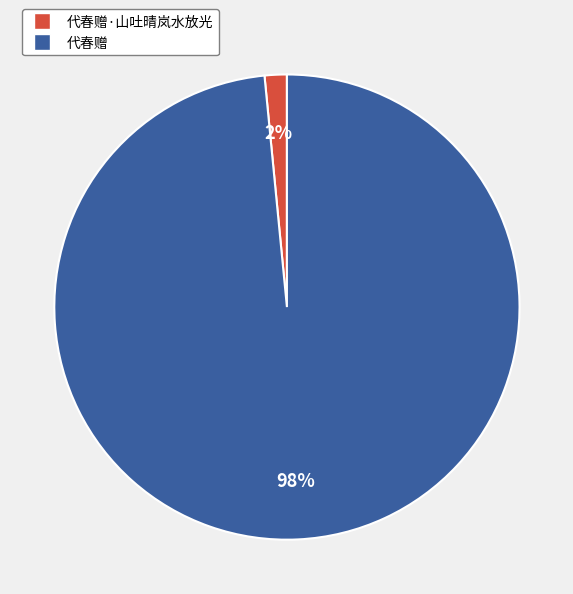

True or false: 代春赠 accounts for 92% of the total.

False